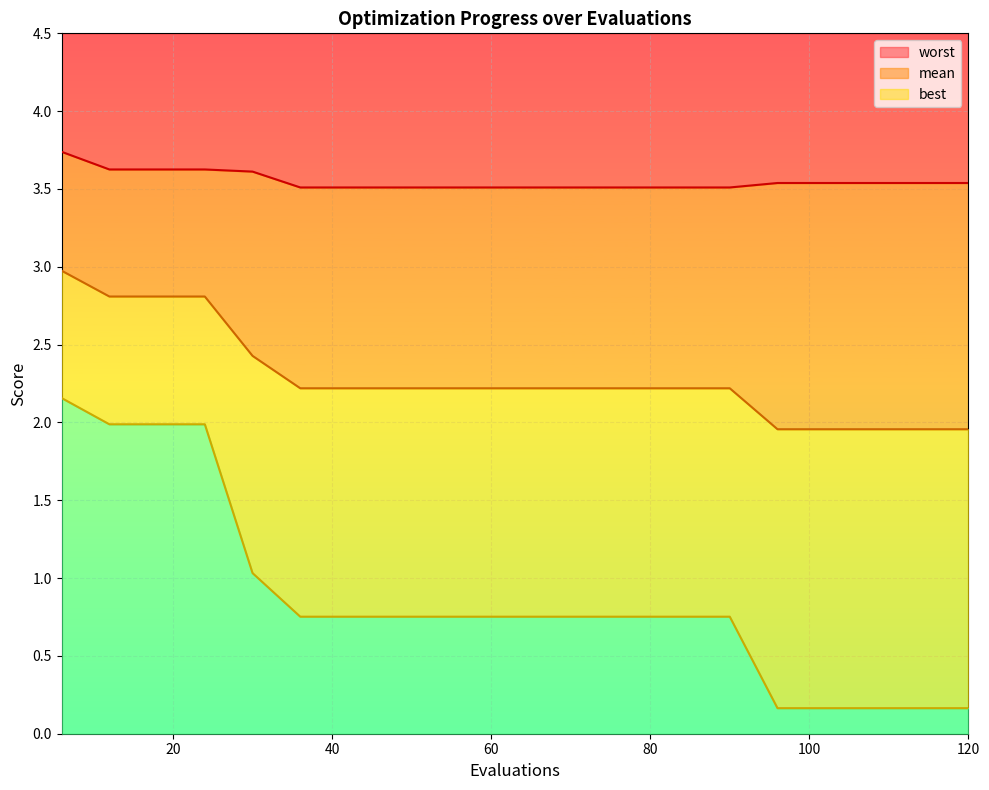

Reading right to left, what are all the values shown in this chart?

mean: 2.0	2.0	2.0	2.0	2.0	2.2	2.2	2.2	2.2	2.2	2.2	2.2	2.2	2.2	2.2	2.4	2.8	2.8	2.8	3.0
best: 0.2	0.2	0.2	0.2	0.2	0.8	0.8	0.8	0.8	0.8	0.8	0.8	0.8	0.8	0.8	1.0	2.0	2.0	2.0	2.2
worst: 3.5	3.5	3.5	3.5	3.5	3.5	3.5	3.5	3.5	3.5	3.5	3.5	3.5	3.5	3.5	3.6	3.6	3.6	3.6	3.7